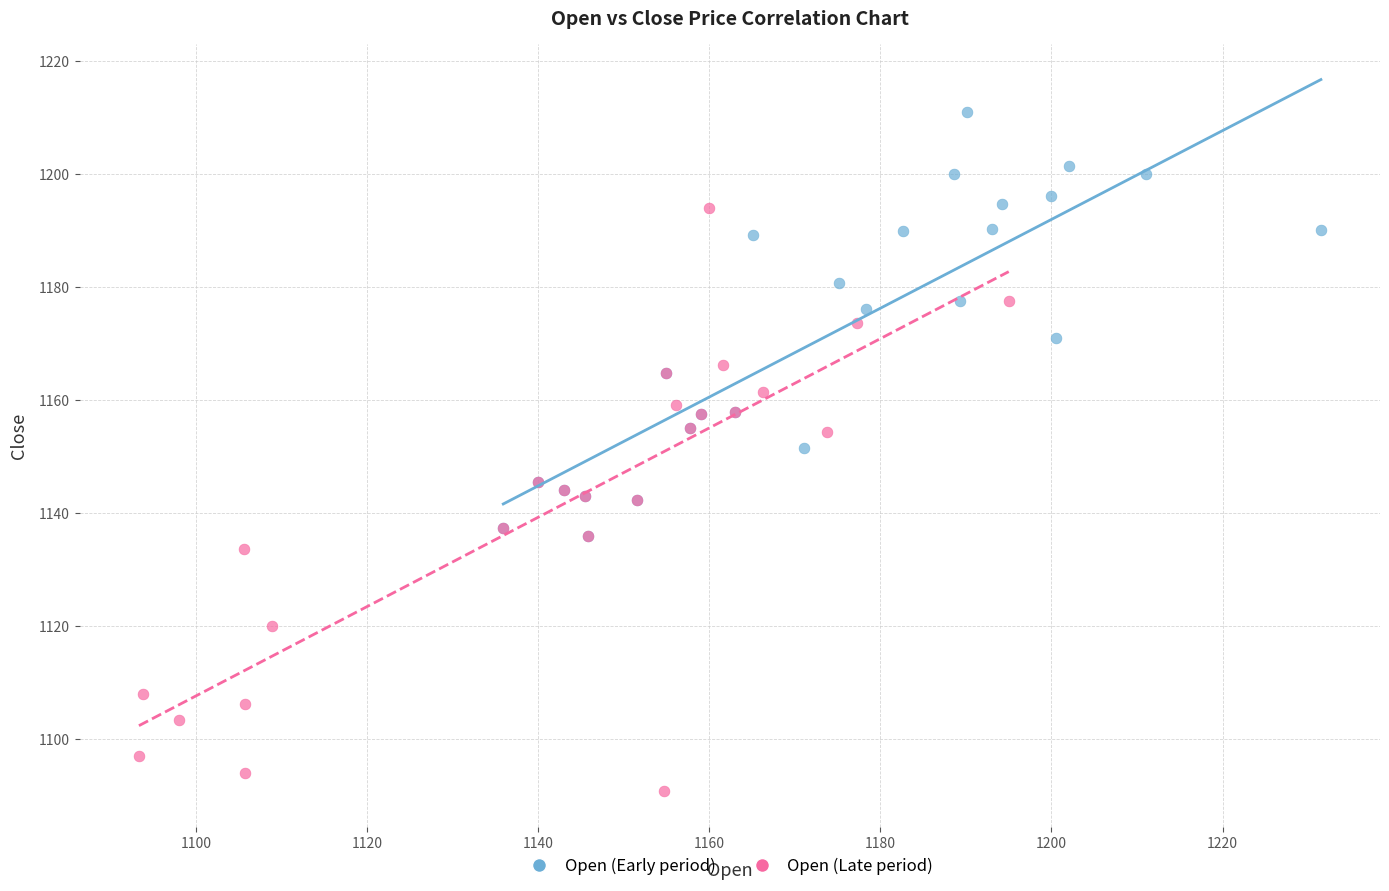

Which series has the widest spread of Y values?

Open (Late period)